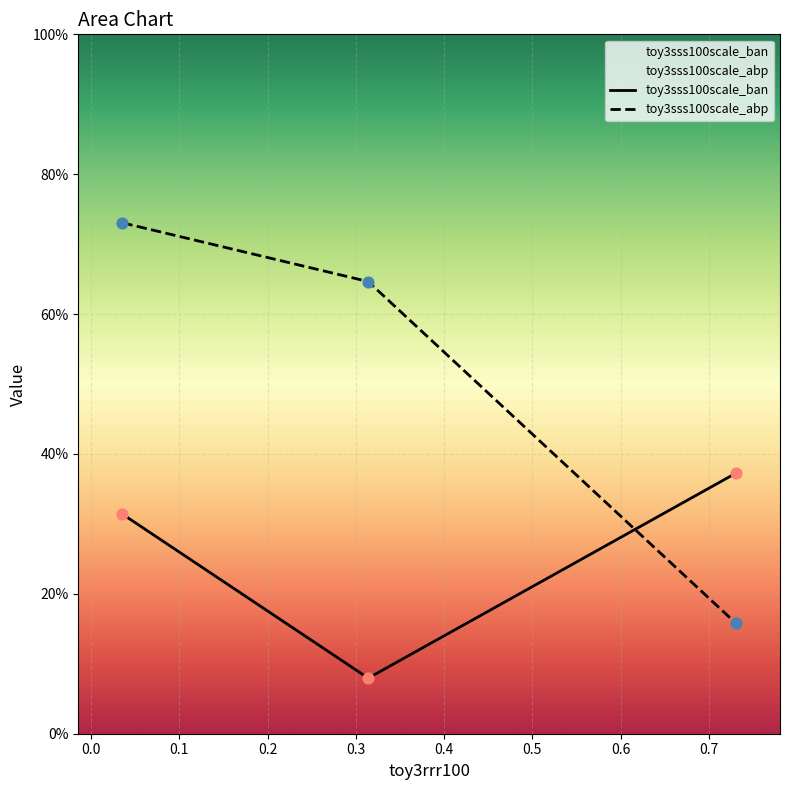

What is the total value across all series at toy3rrr100?

1.0